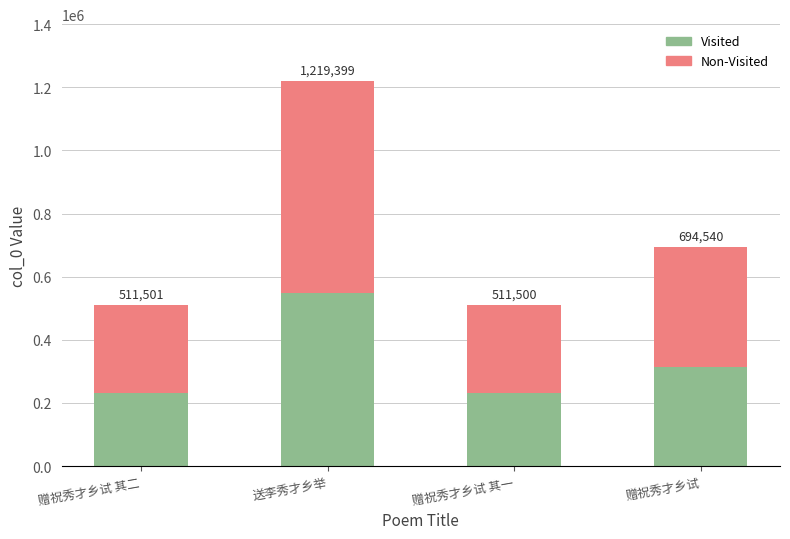

At which label is Non-Visited closest to 475997?

赠祝秀才乡试